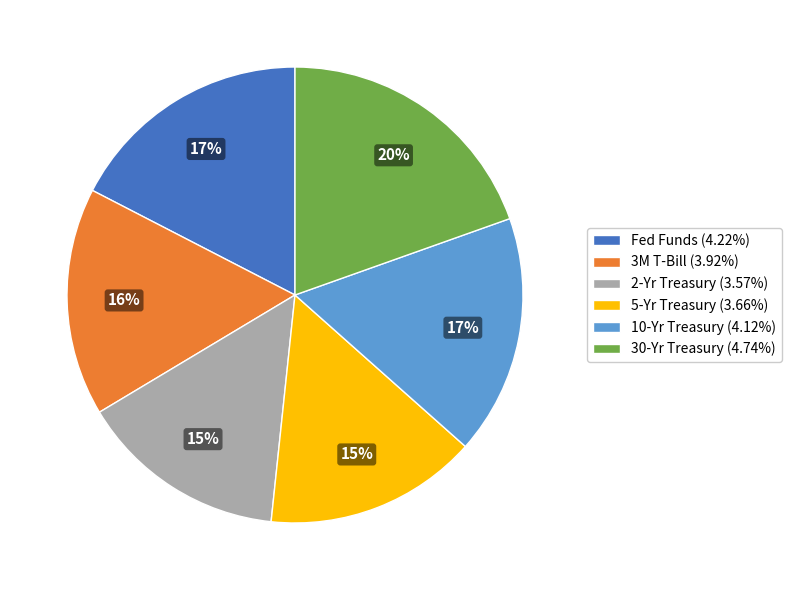

Is there any slice that represents more than half of the pie?

No